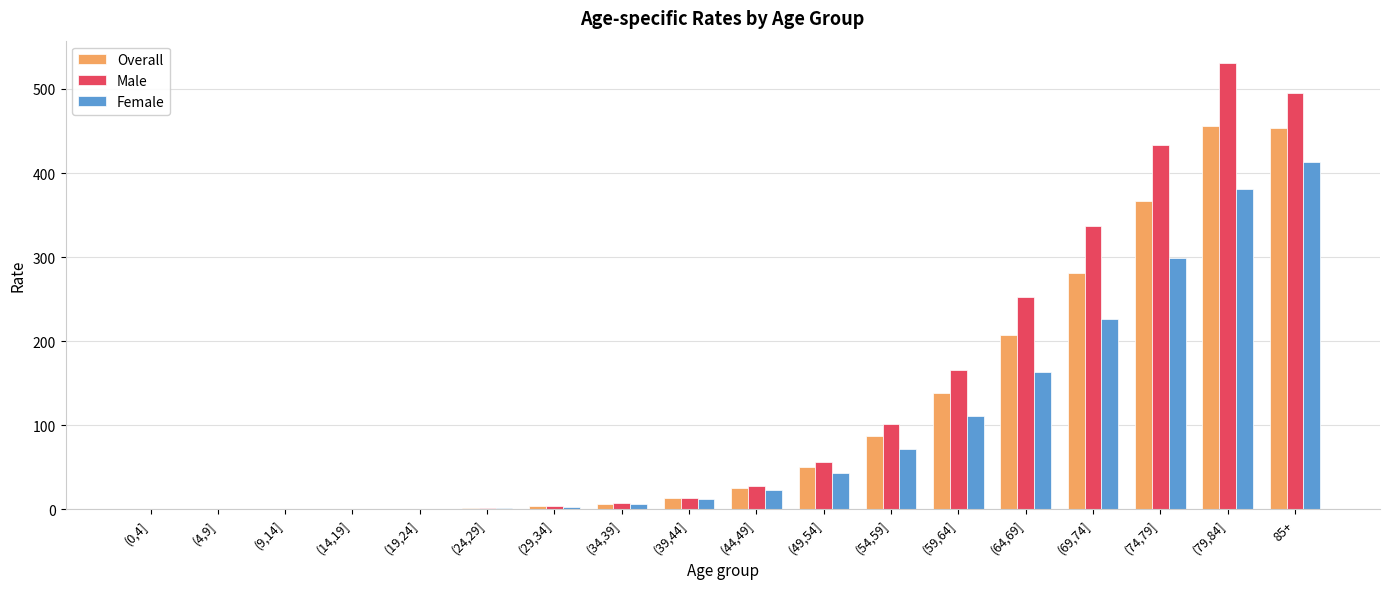

Which series has the widest spread of values?

Male